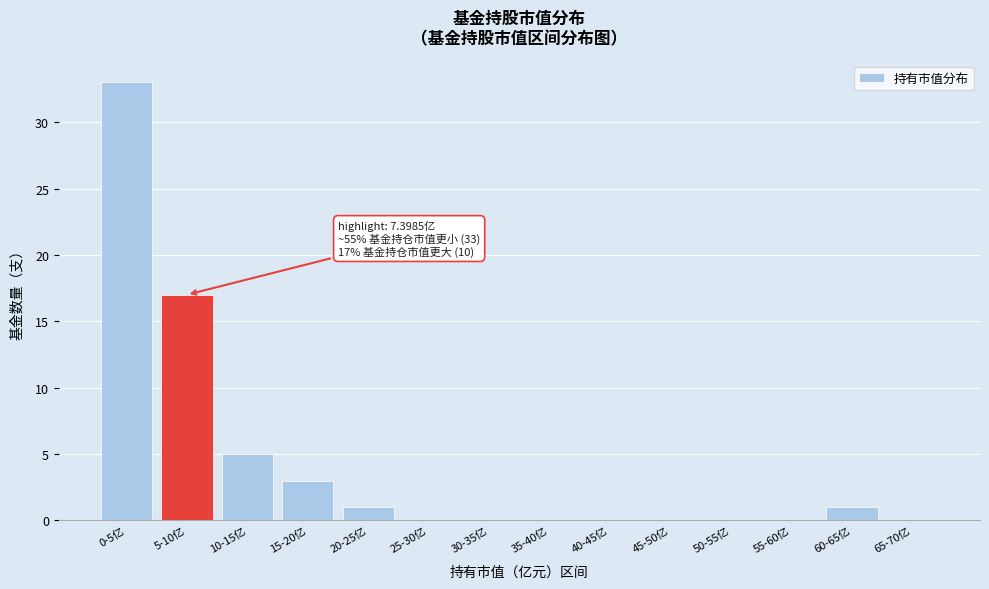

Reading right to left, what are all the values shown in this chart?

65-70亿=0	60-65亿=1	55-60亿=0	50-55亿=0	45-50亿=0	40-45亿=0	35-40亿=0	30-35亿=0	25-30亿=0	20-25亿=1	15-20亿=3	10-15亿=5	5-10亿=17	0-5亿=33